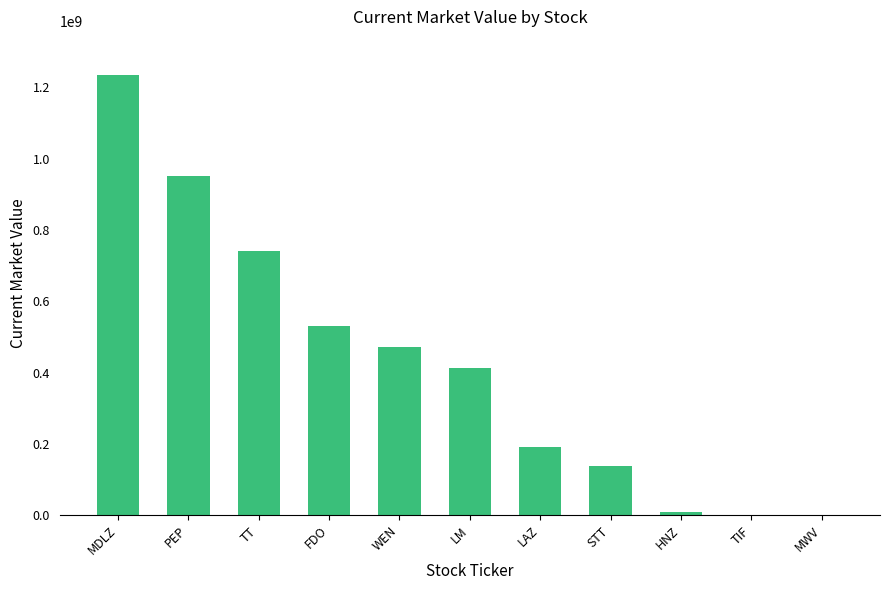

At which label is the value closest to 616900500?

FDO